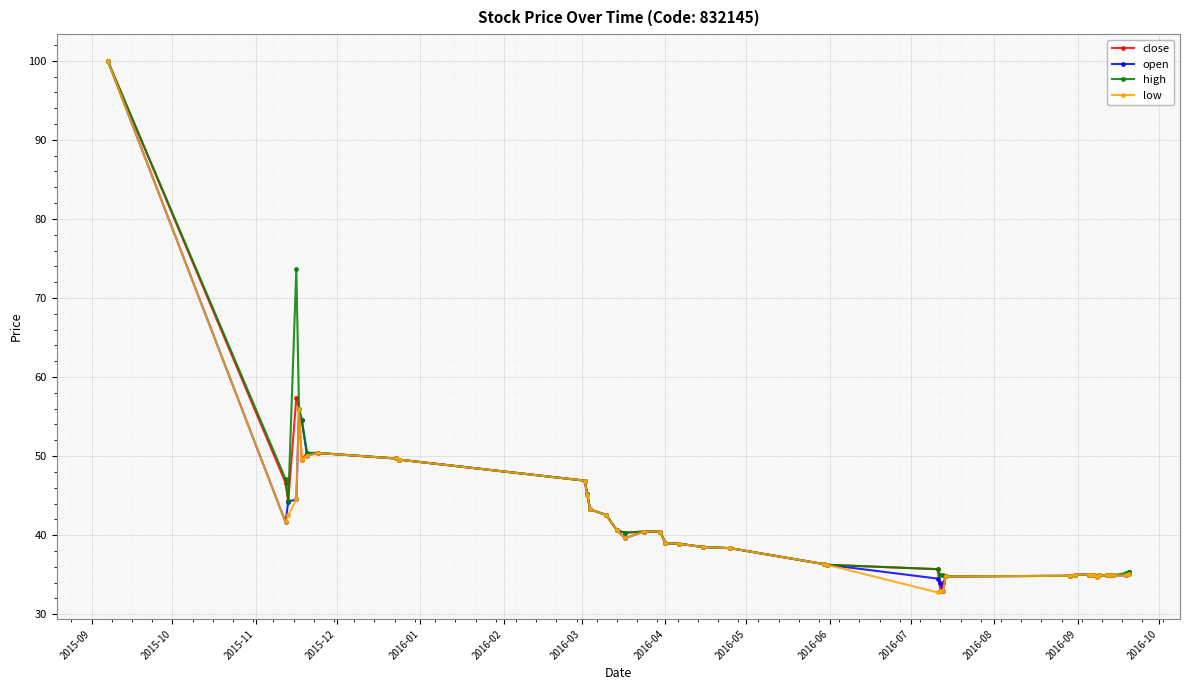

What is the maximum value shown in the chart?

100.0